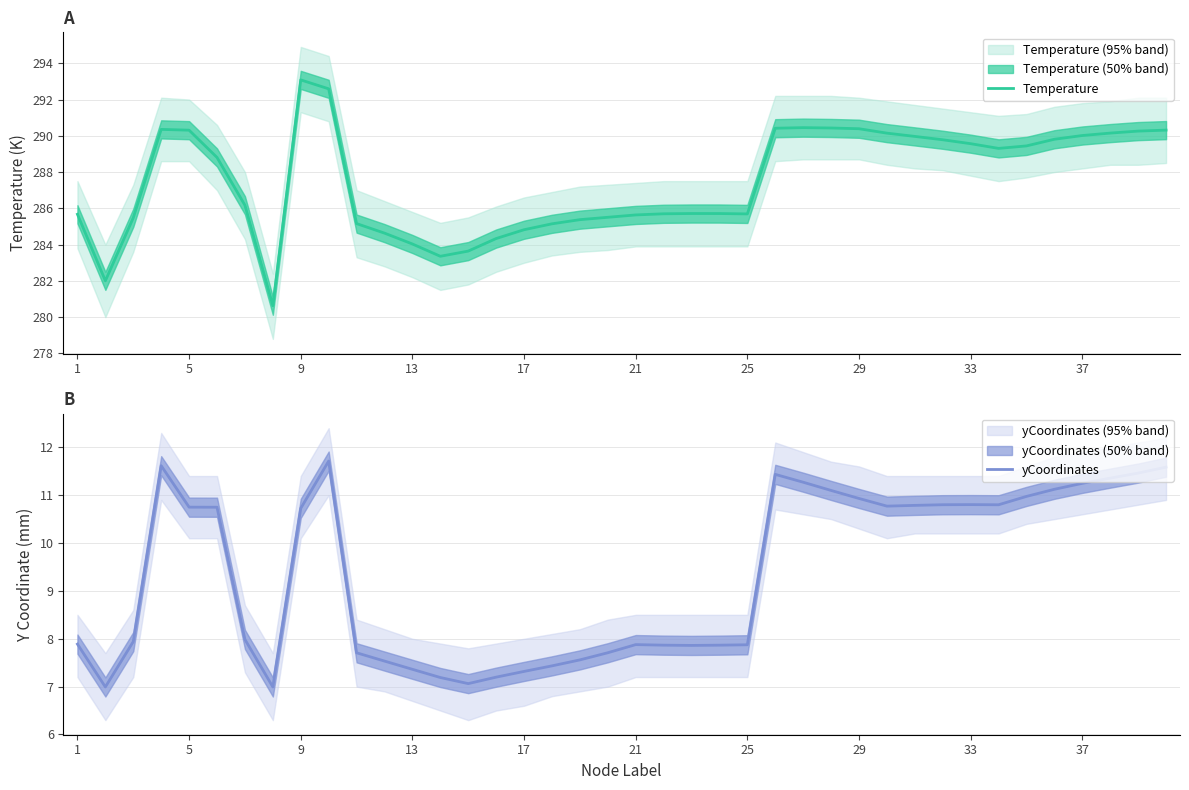

Does the chart have visible grid lines?

Yes